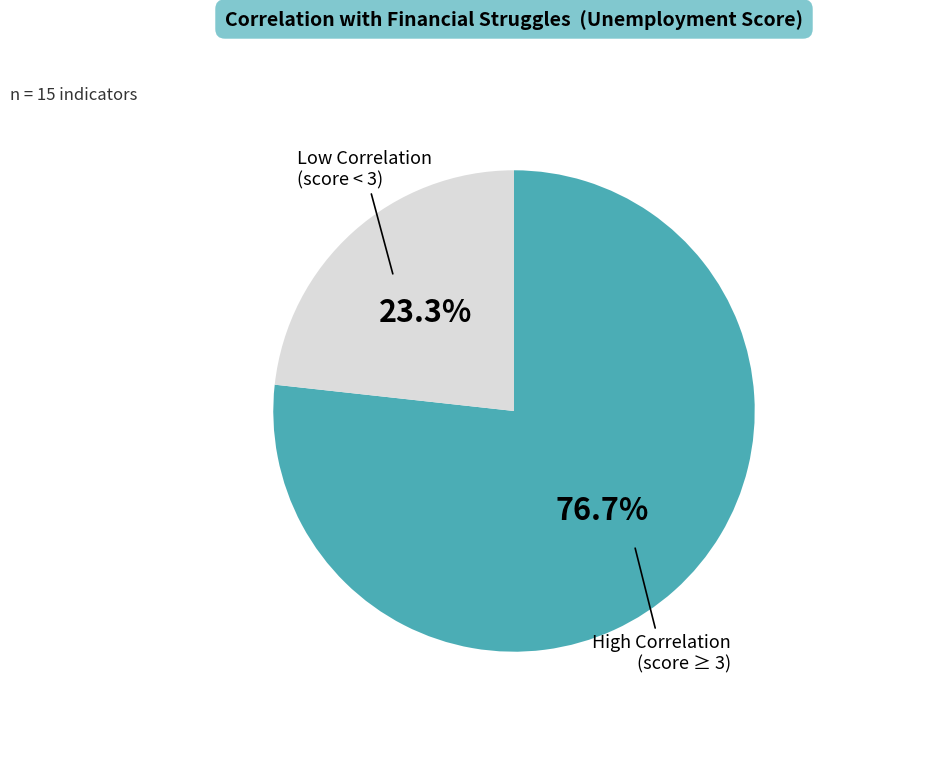

Does any single category account for the majority?

Yes